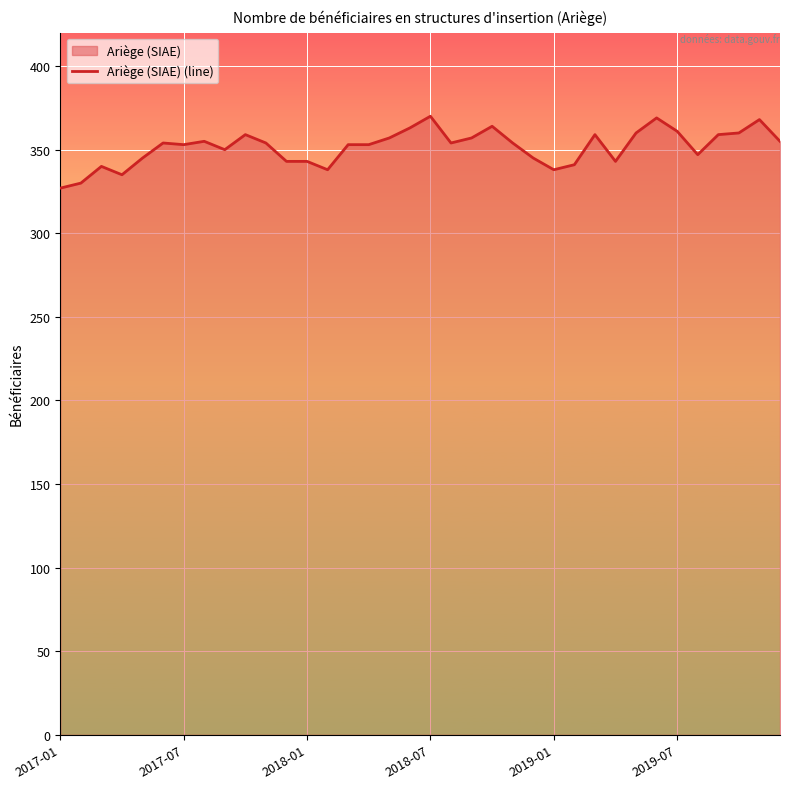

What is the smallest value displayed?

327